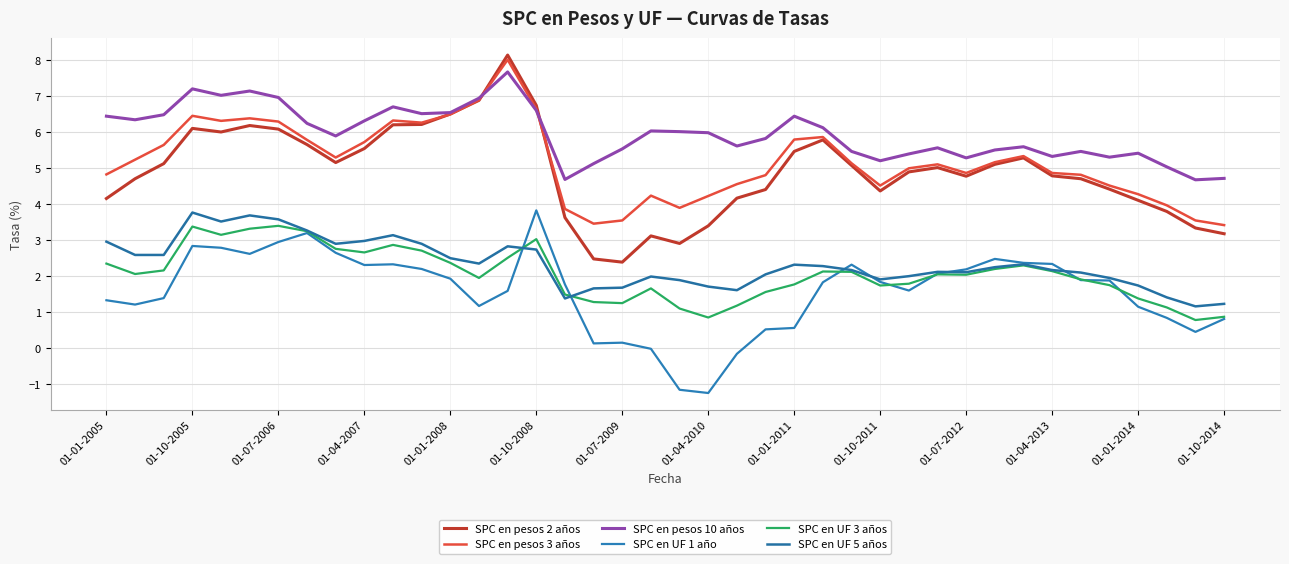

True or false: SPC en UF 1 año and SPC en UF 5 años cross at least once.

True